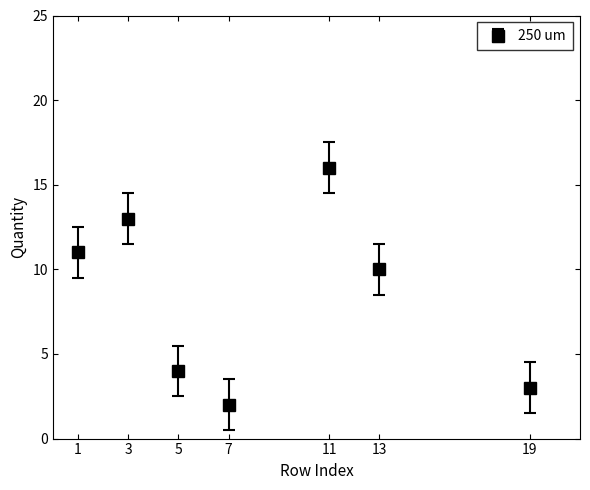

What is the difference between the maximum and minimum values?

14